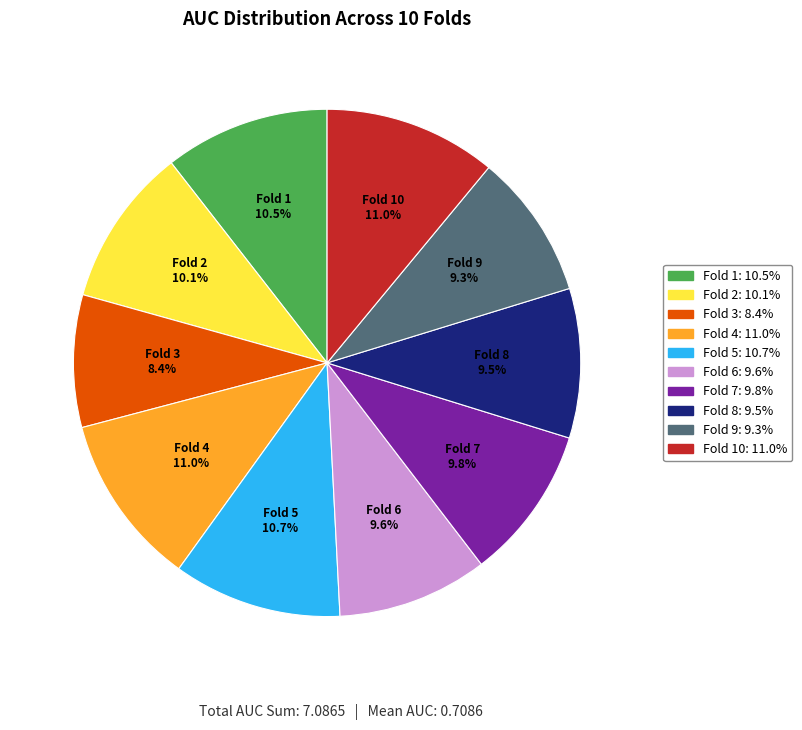

Count the number of slices in the pie.

10